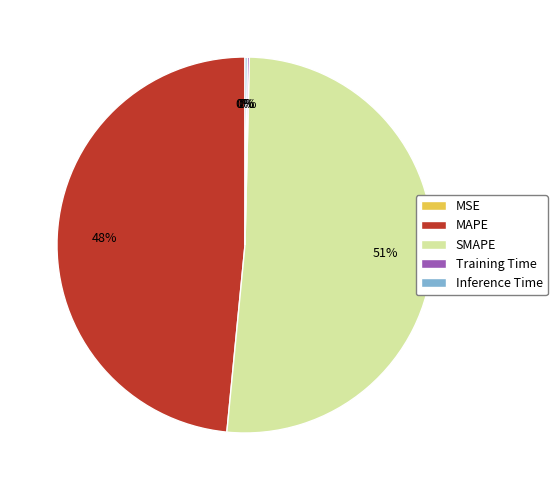

Is it true that SMAPE is 51% of the pie?

True